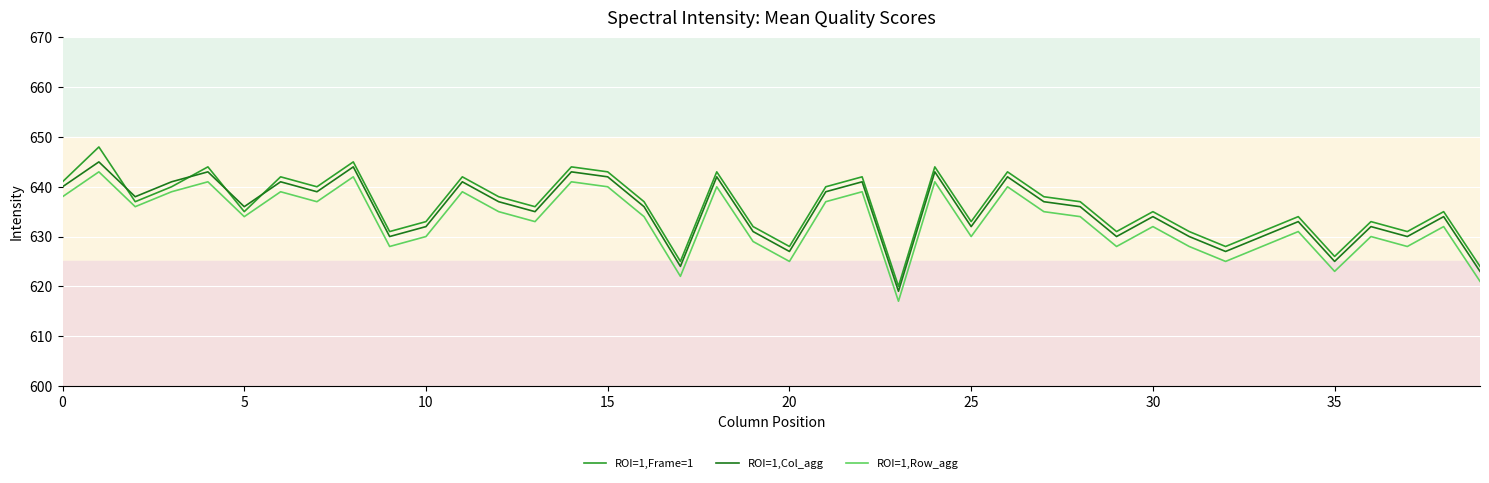

List the series in order of their peak value, highest first.

ROI=1,Frame=1, ROI=1,Col_agg, ROI=1,Row_agg